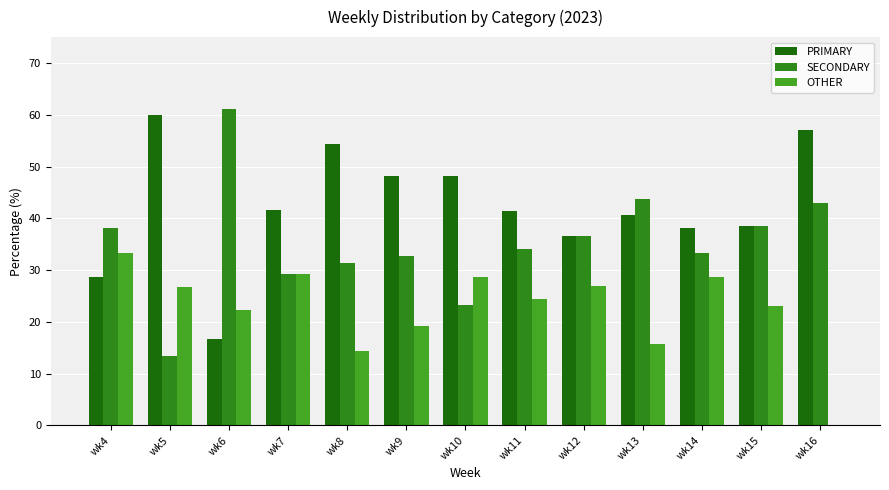

How many distinct data groups are displayed?

3